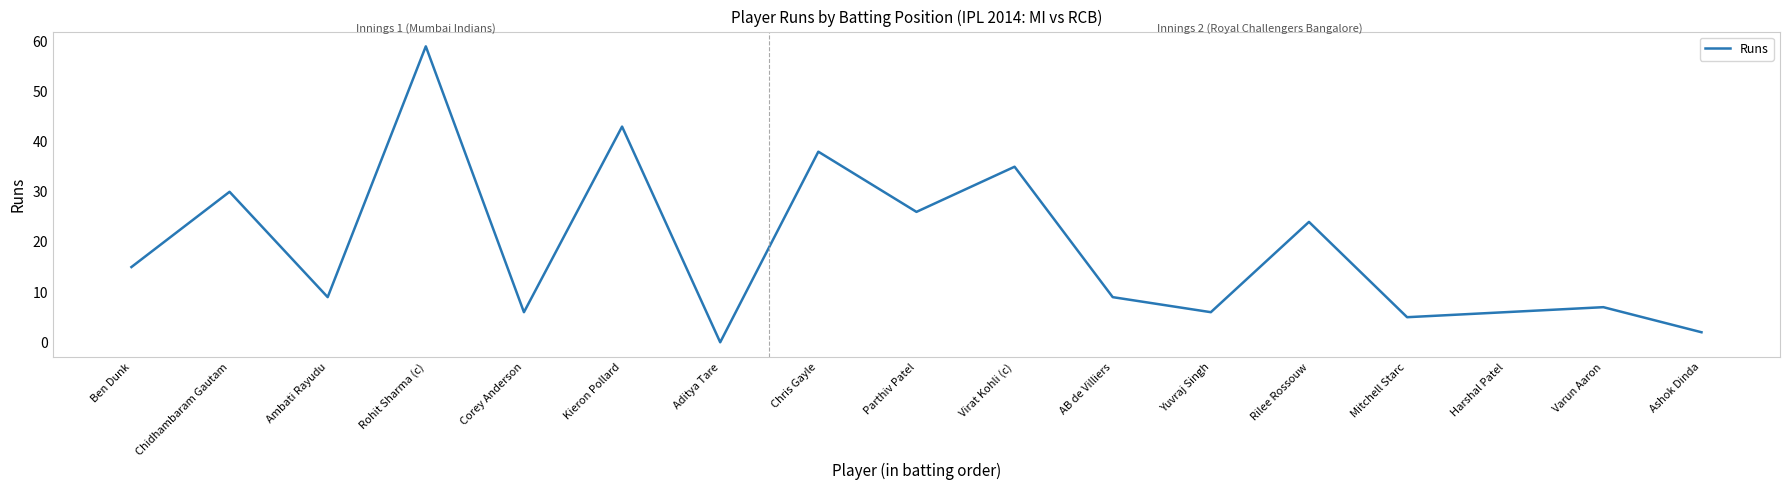

What position from the right is Yuvraj Singh?

6